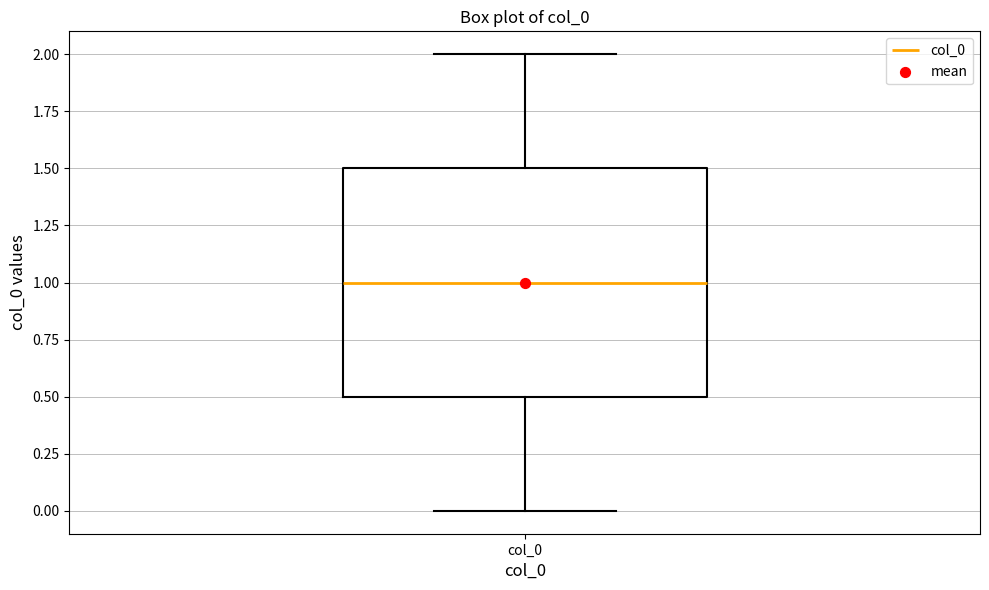

Read this box plot against the y-axis: the position of the median line, the range covered by the box, and the ends of both whiskers. The values are not printed on the chart, so give them approximately, as read against the axis.

median 1.0, box 0.5 to 1.5, whiskers 0.0 to 2.0